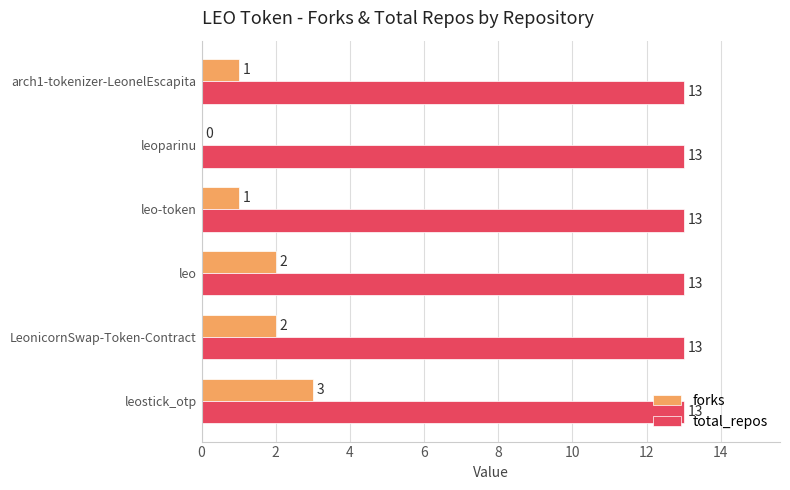

Which series changed the most between LeonicornSwap-Token-Contract and leoparinu?

forks